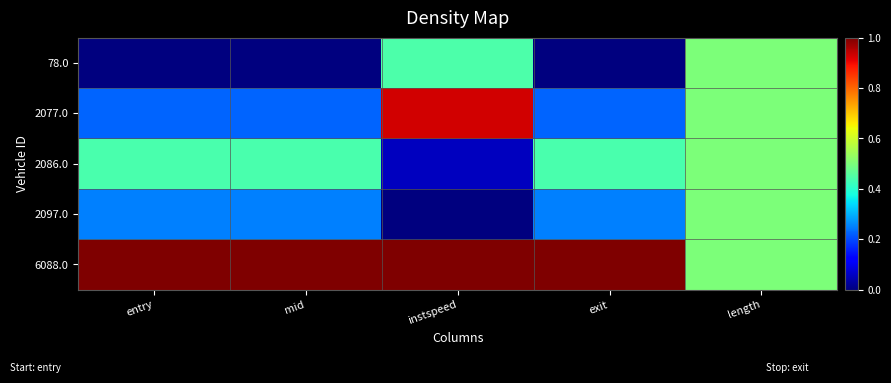

Which label corresponds to the largest value in the chart?

entry